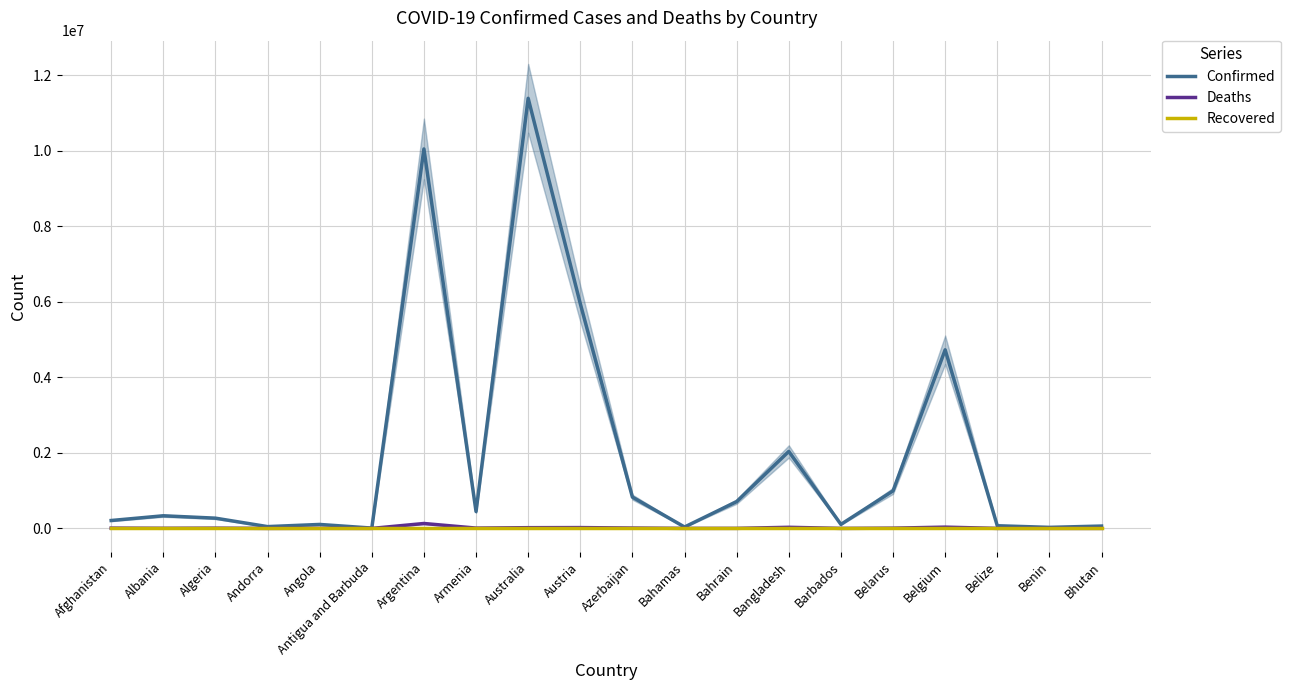

Which series changed the most between Austria and Bahrain?

Confirmed